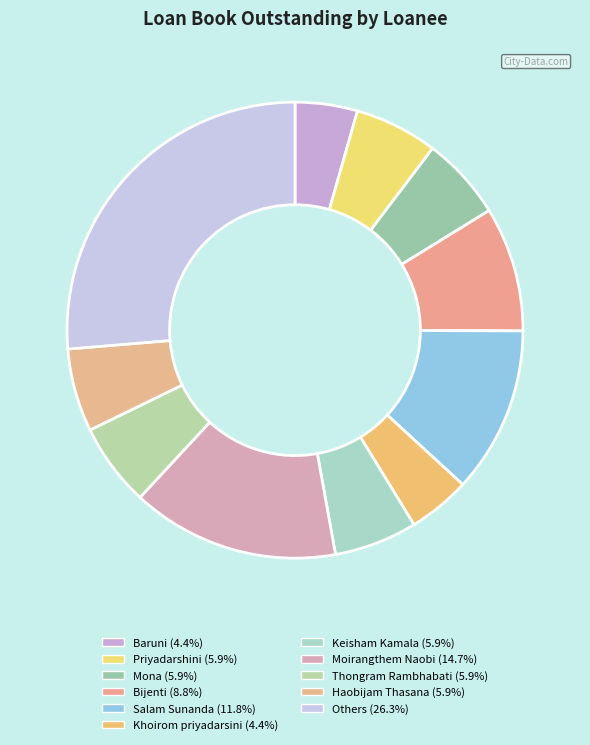

How many slices are in this pie chart?

11